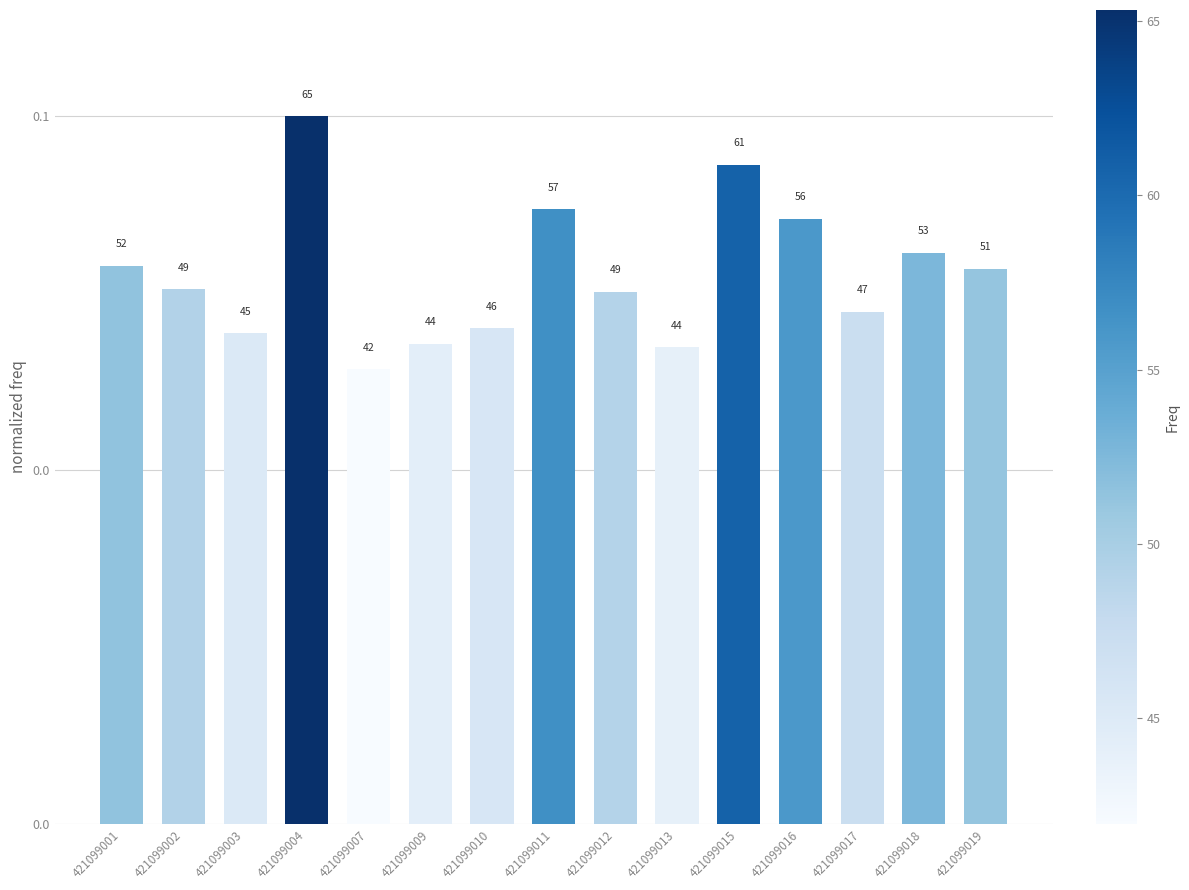

What is the average value?

0.1